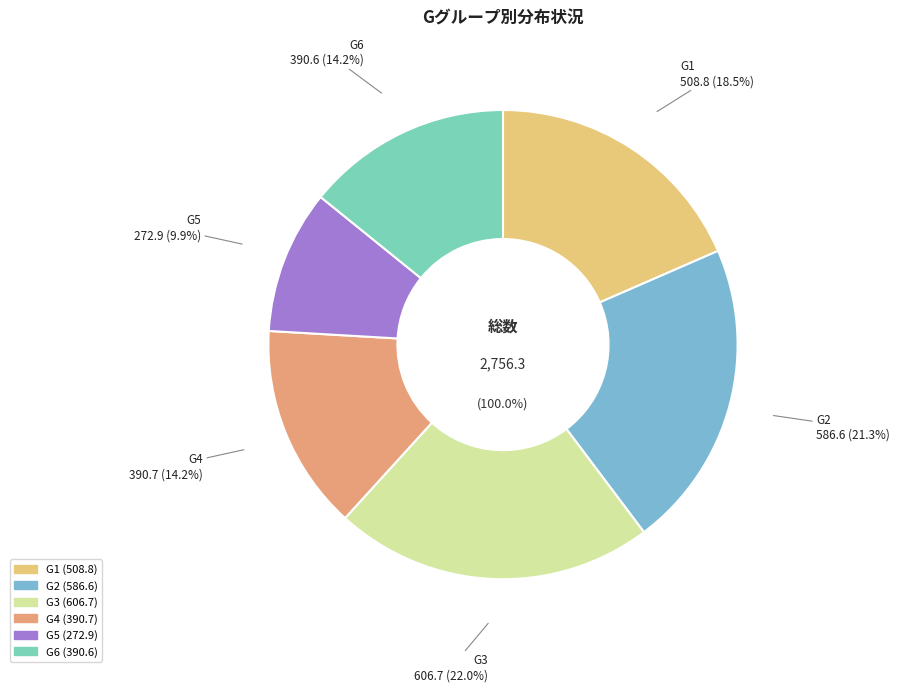

To the nearest percent, what portion does G2 represent?

21%